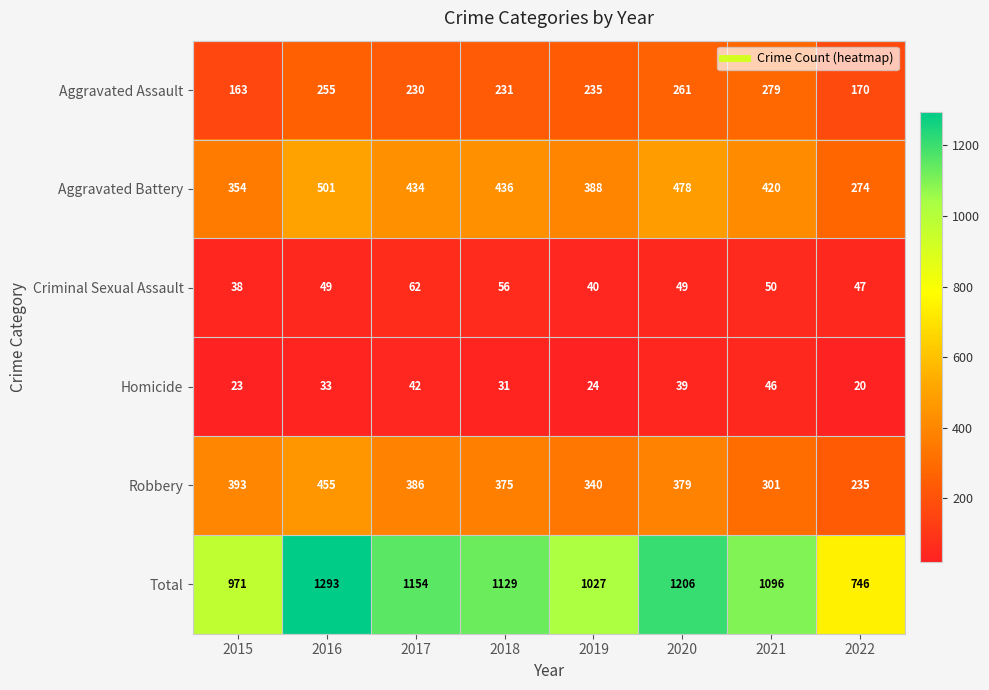

Rank the categories by Aggravated Assault value from lowest to highest.

2015, 2022, 2017, 2018, 2019, 2016, 2020, 2021